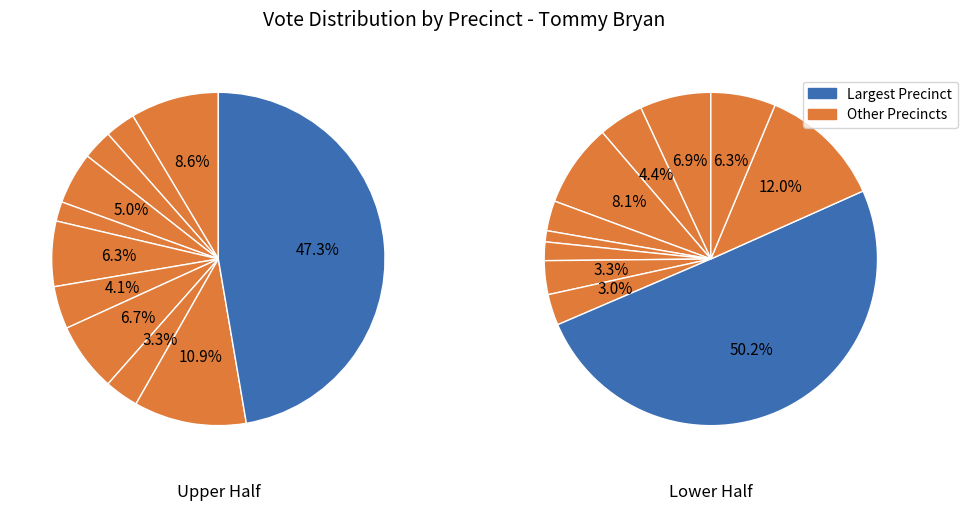

True or false: WEST CHAMBERS accounts for 11% of the total.

False